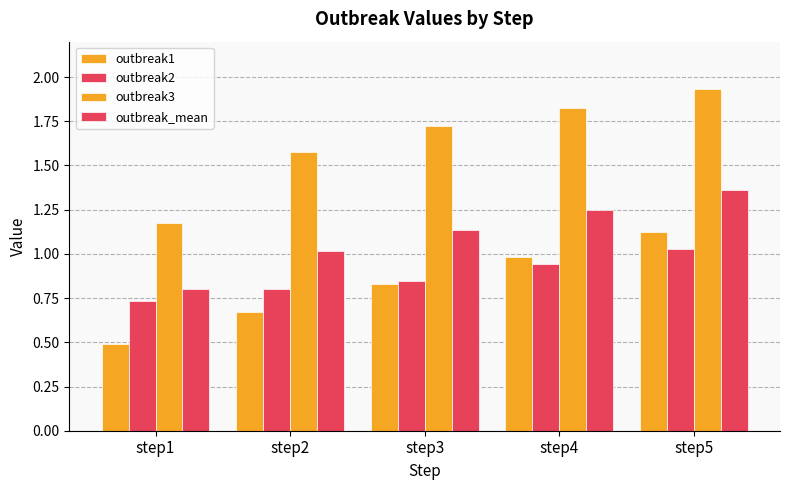

What is the total value across all series at step4?

5.0